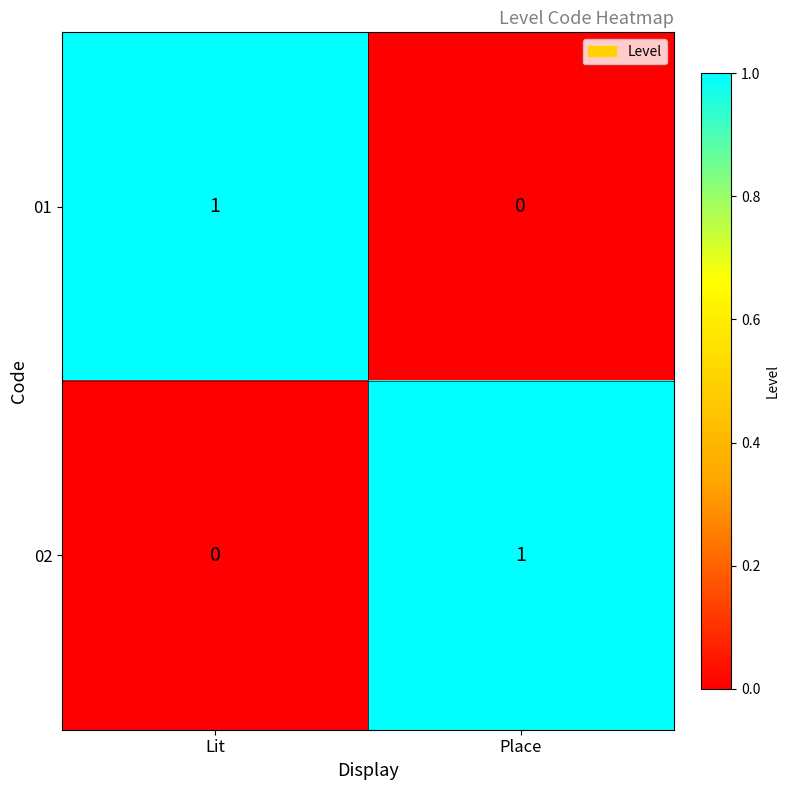

Which category has the lowest value in the 02 series?

Lit